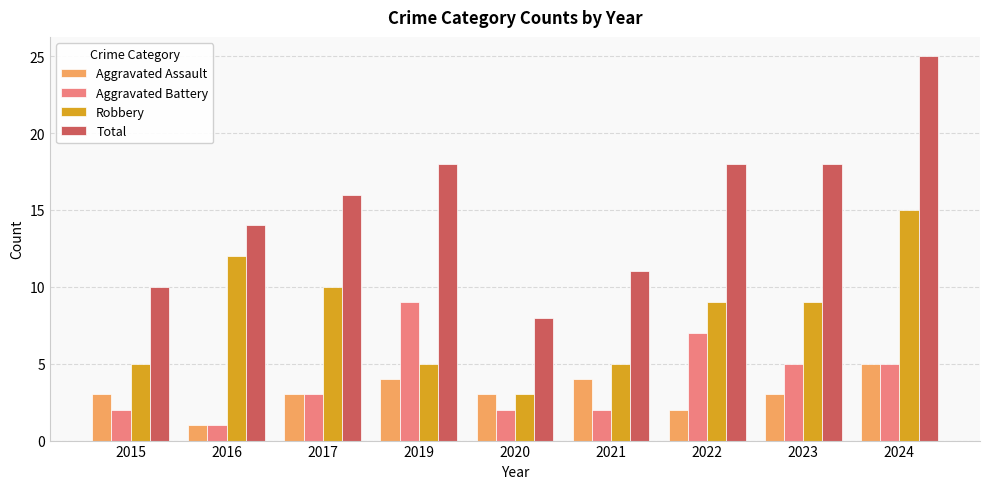

The value of Robbery at 2023 is 9. True or false?

True